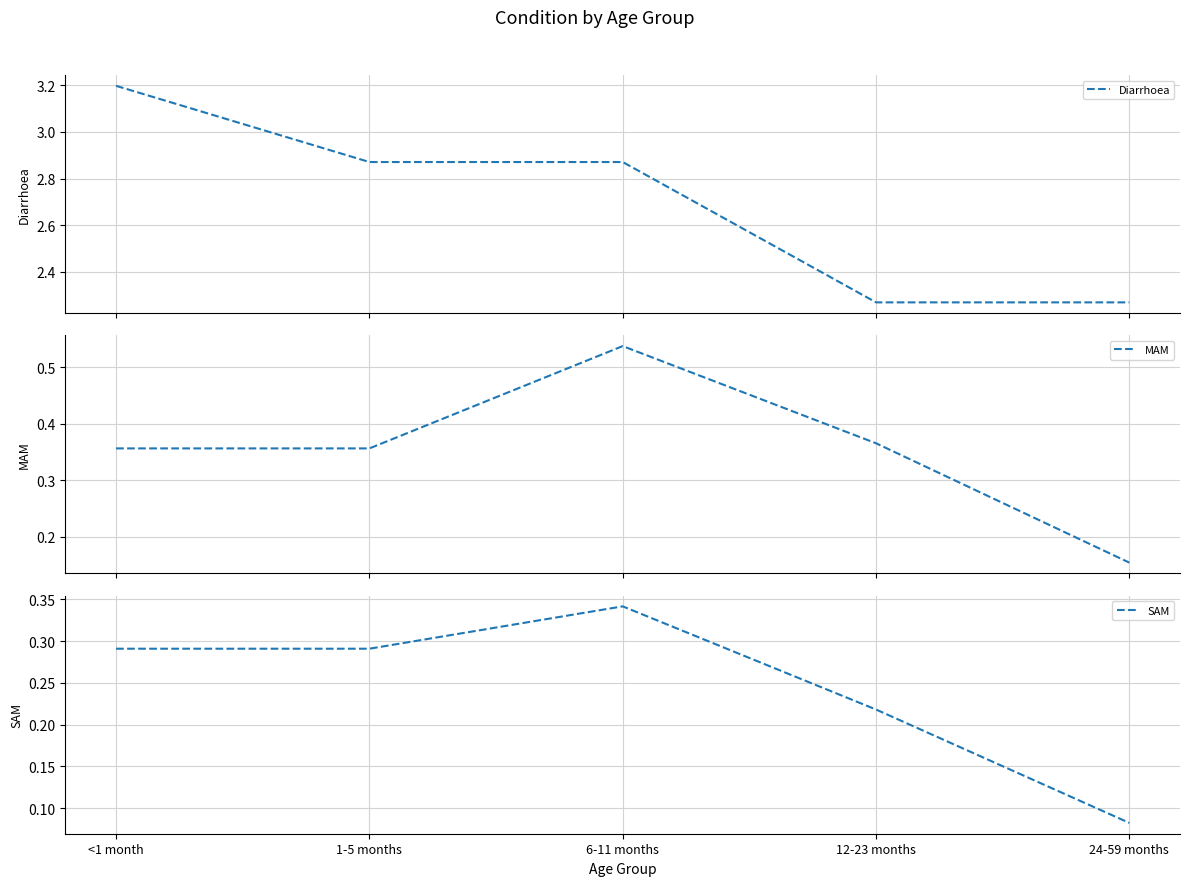

What is the value of the MAM point at the 5th from the left?

0.2